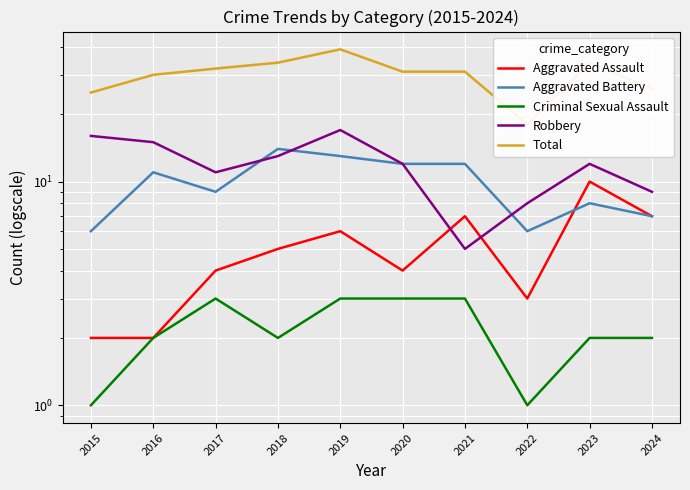

Which series has the widest spread of values?

Total